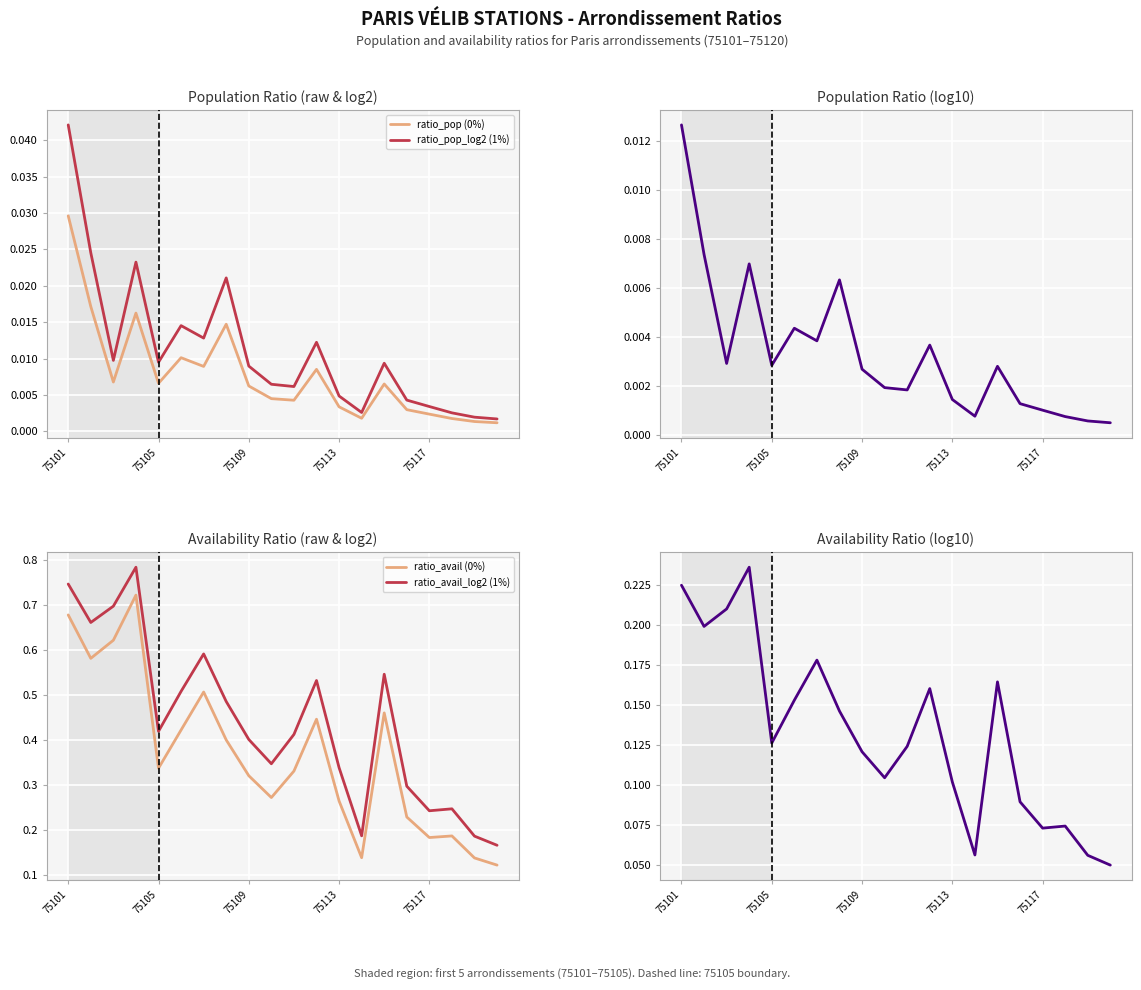

The ratio_pop_log2 (1%) series shows 0.1 at 75101. True or false?

False